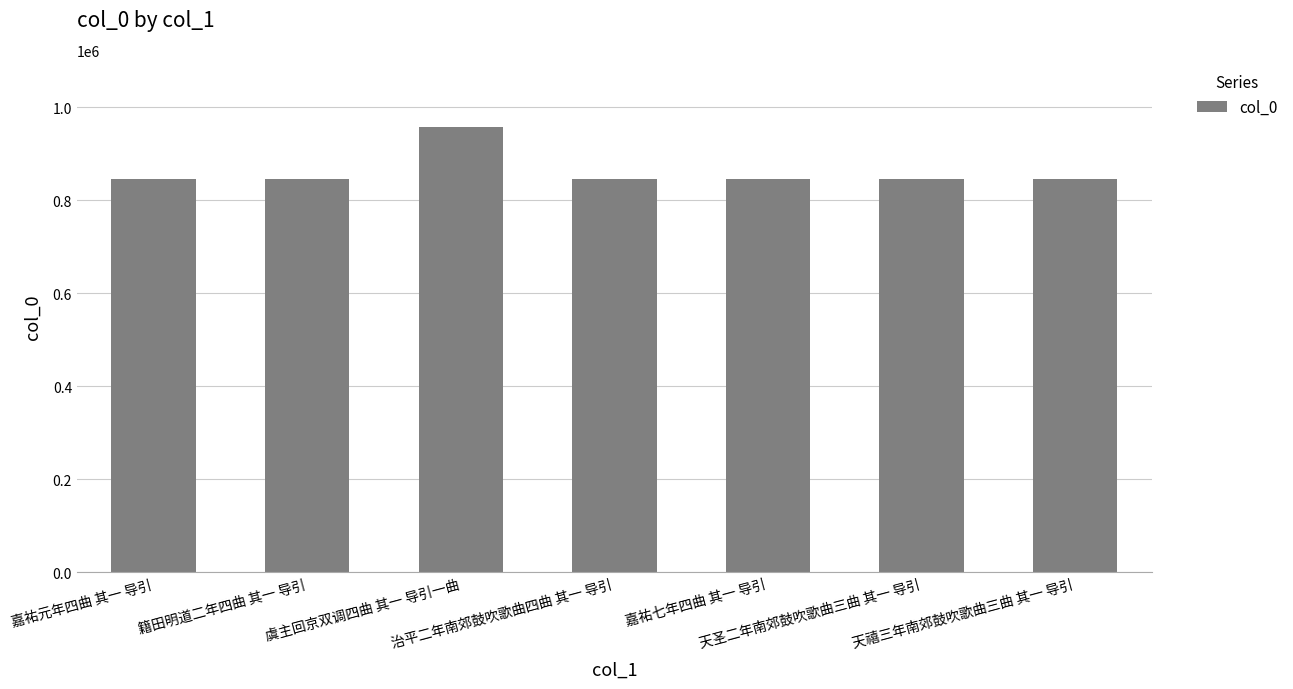

The value at 嘉祐七年四曲 其一 导引 is 846045. True or false?

True